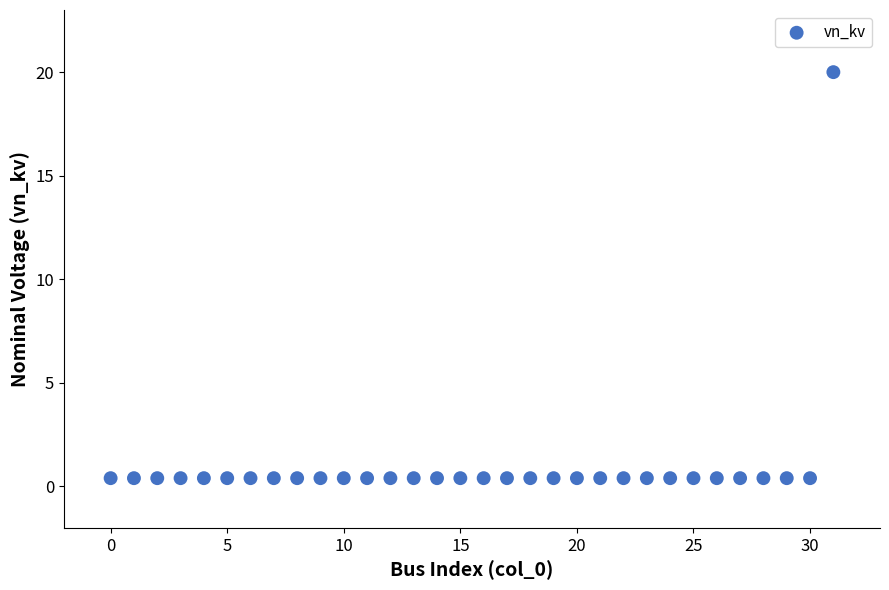

How many data points are displayed?

32